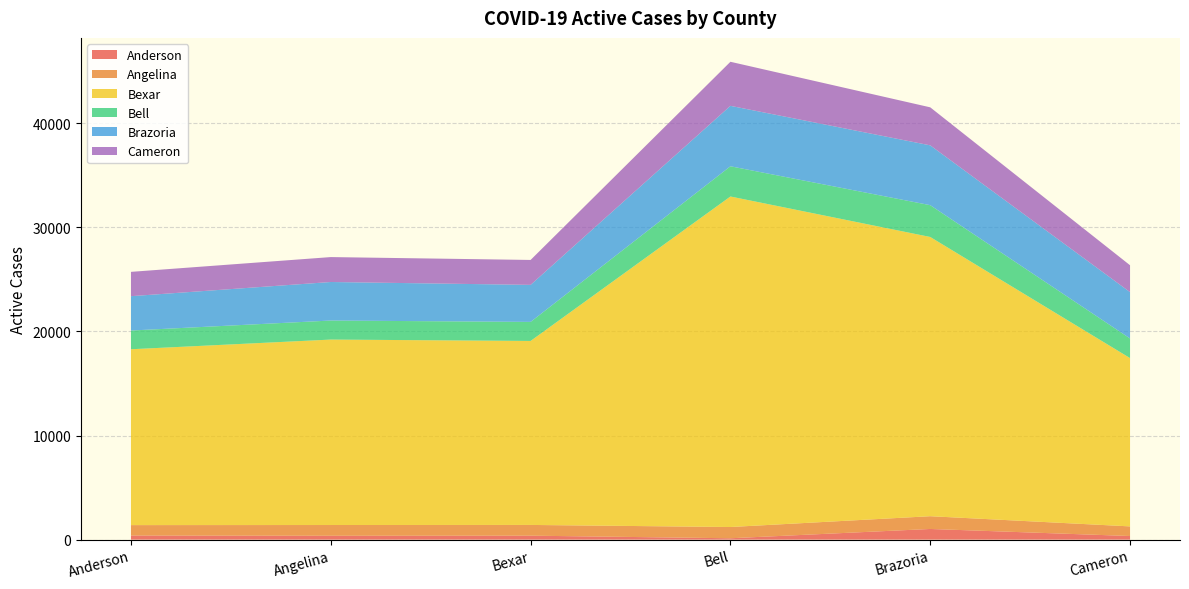

Reading left to right, what are all the values shown in this chart?

Anderson: Anderson=396	Angelina=374	Bexar=382	Bell=133	Brazoria=1026	Cameron=349
Angelina: Anderson=1000	Angelina=1031	Bexar=1031	Bell=1080	Brazoria=1225	Cameron=924
Bexar: Anderson=16892	Angelina=17813	Bexar=17673	Bell=31748	Brazoria=26822	Cameron=16165
Bell: Anderson=1799	Angelina=1829	Bexar=1829	Bell=2903	Brazoria=3055	Cameron=1886
Brazoria: Anderson=3299	Angelina=3701	Bexar=3557	Bell=5805	Brazoria=5746	Cameron=4452
Cameron: Anderson=2336	Angelina=2394	Bexar=2394	Bell=4232	Brazoria=3652	Cameron=2580